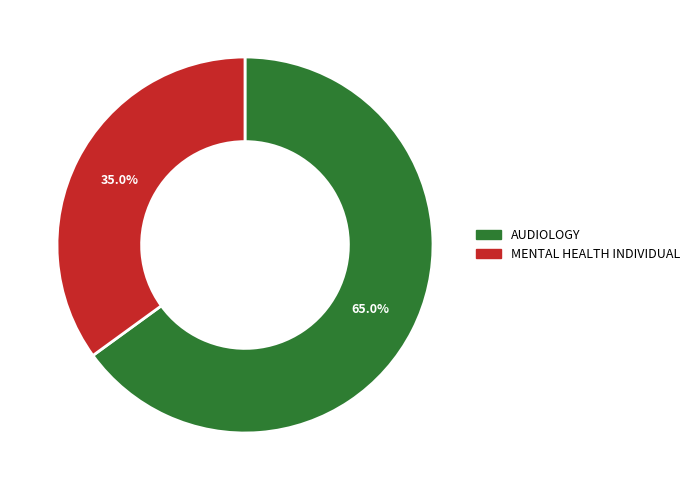

What is the majority slice?

AUDIOLOGY